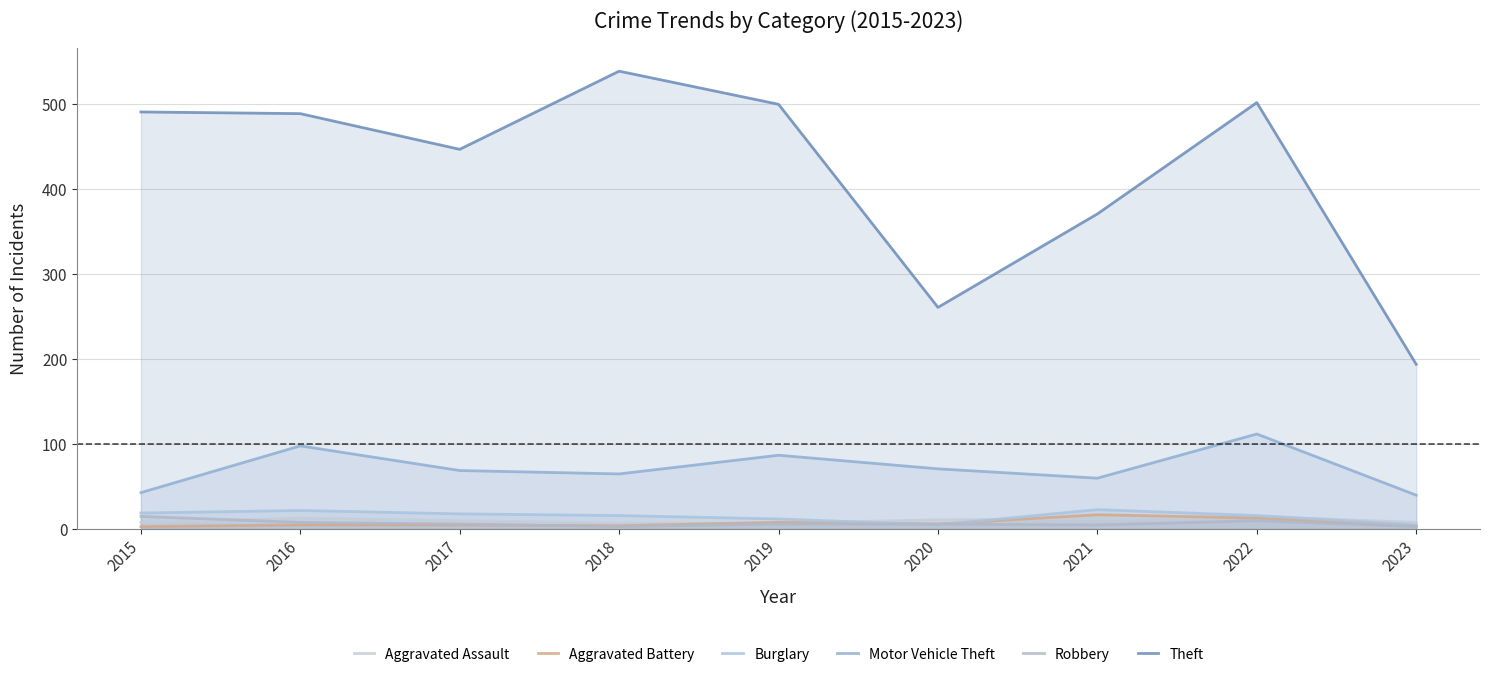

What is the difference between the maximum and minimum values in the Theft series?

345